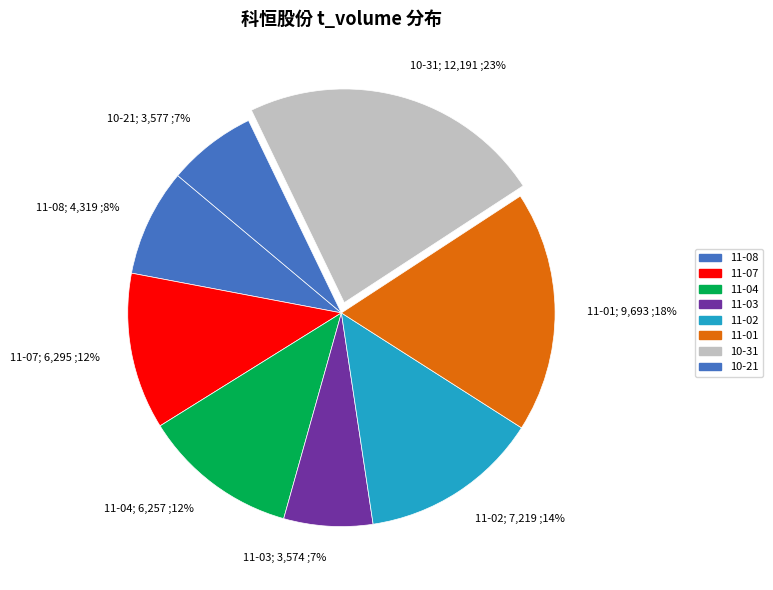

Between 10-31; 12,191 ;23% and 11-07; 6,295 ;12%, which is larger?

10-31; 12,191 ;23%